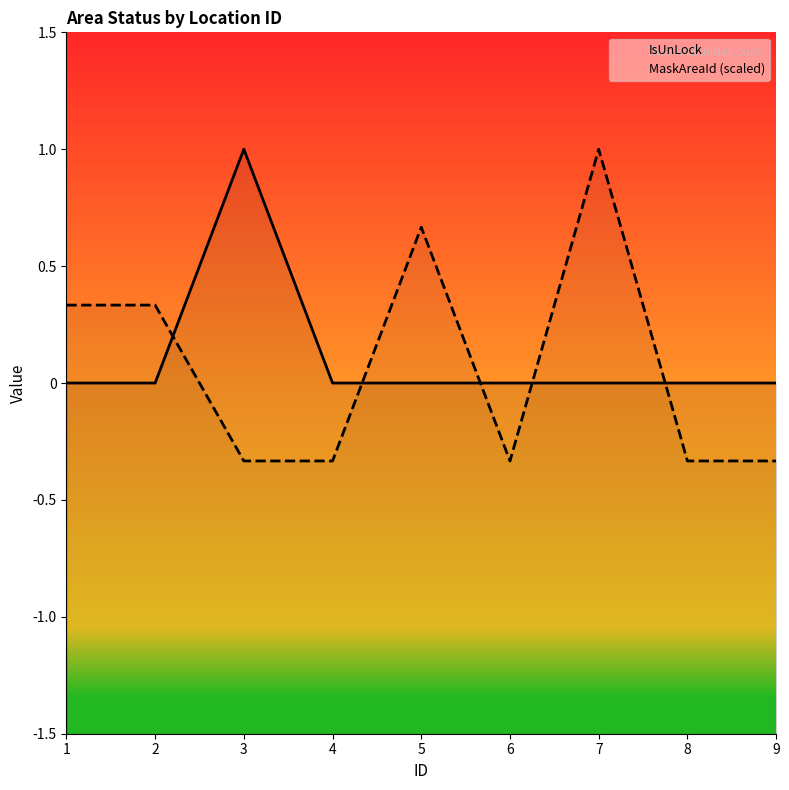

Between 6 and 9, which series saw the biggest shift?

IsUnLock